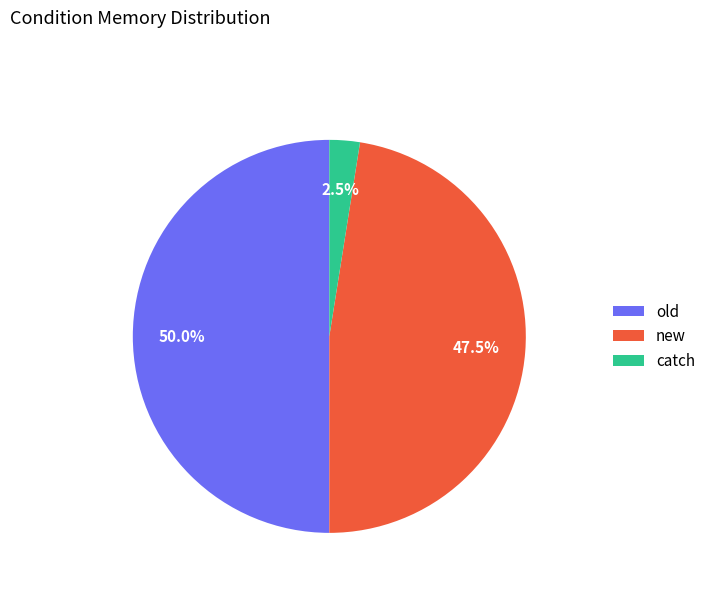

How many segments does this pie chart have?

3